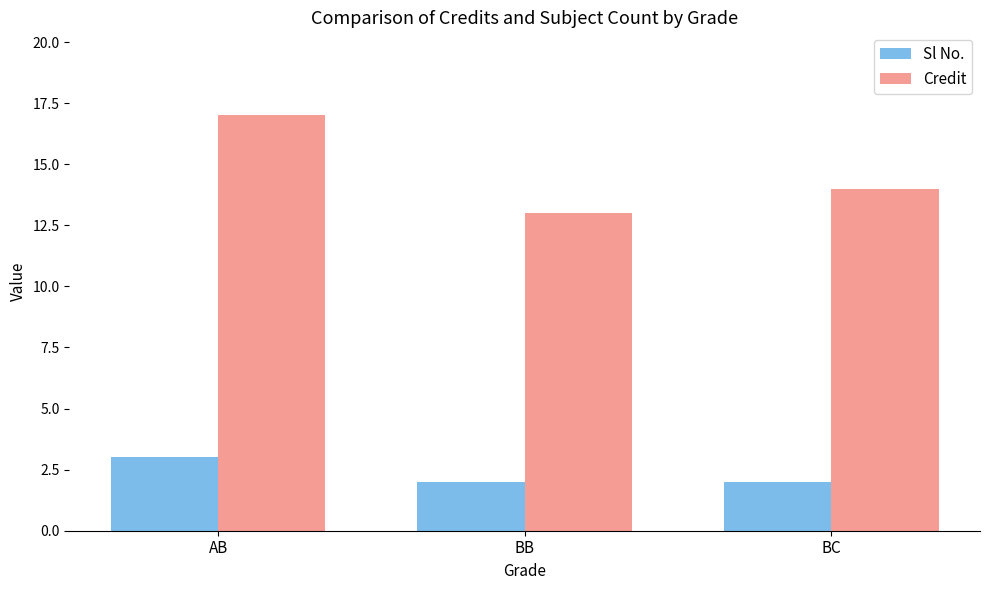

What is the label of the 3rd bar from the right?

AB